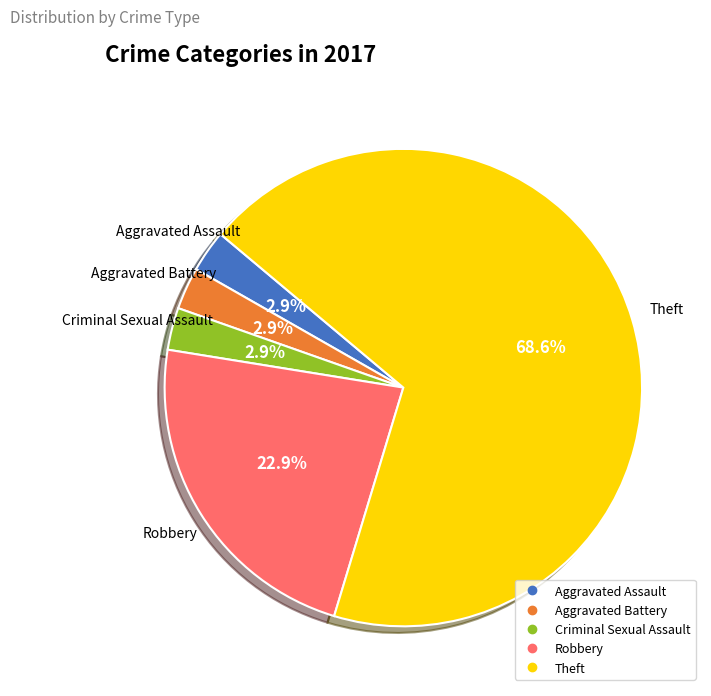

Count the number of slices in the pie.

5